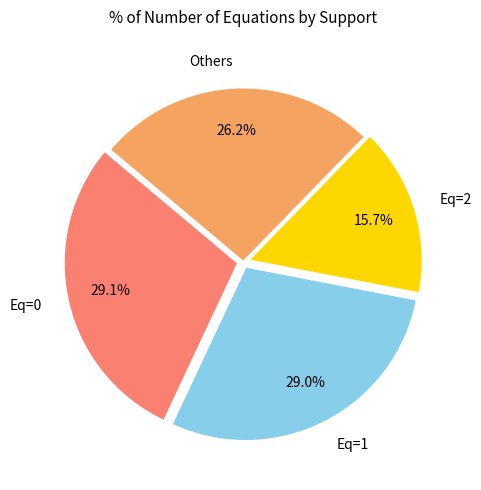

Is there a majority slice in this chart?

No